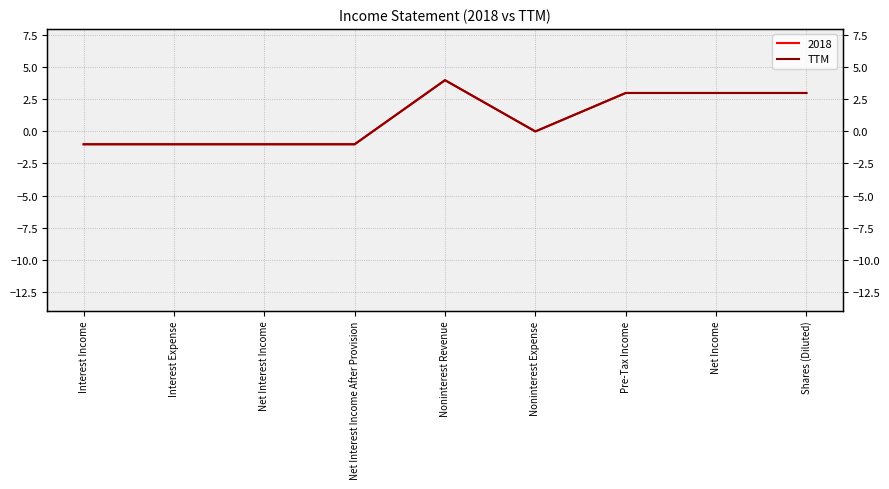

What position from the left is Net Interest Income After Provision?

4